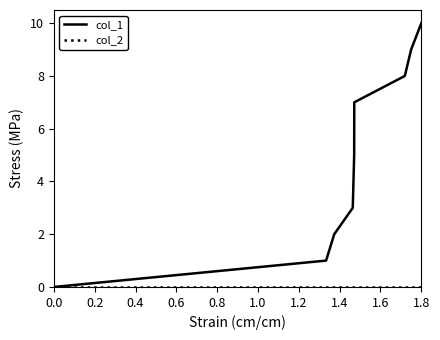

What is the maximum value shown in the chart?

10